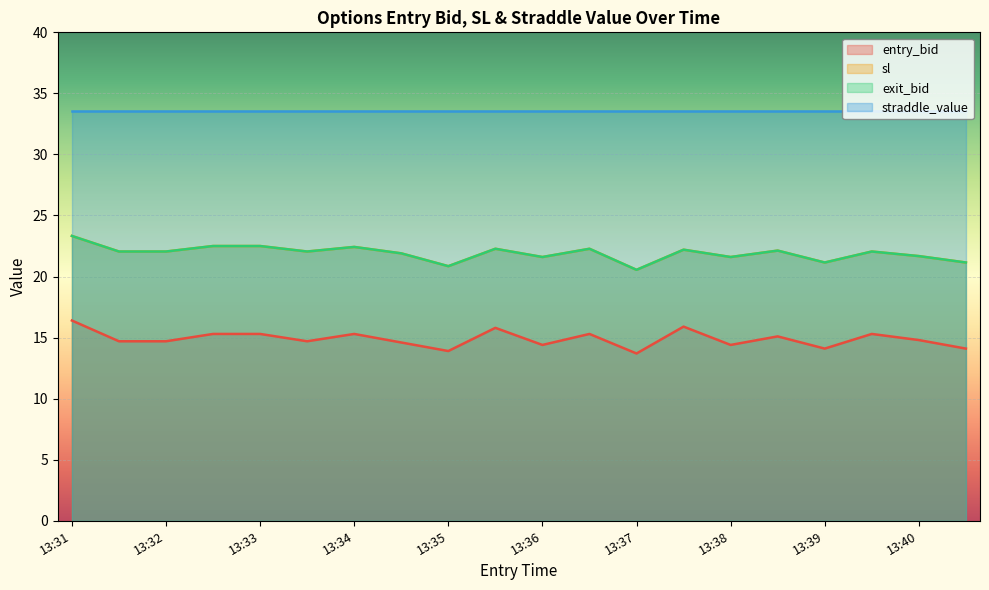

At how many categories does at least one series exceed 22?

12